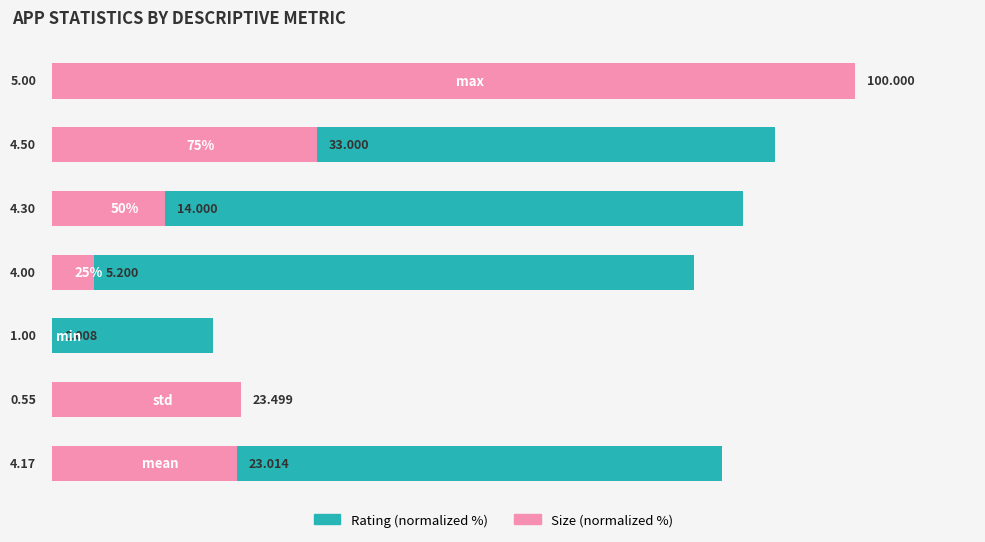

Rank the series by their maximum value, from highest to lowest.

Rating (normalized %), Size (normalized %)